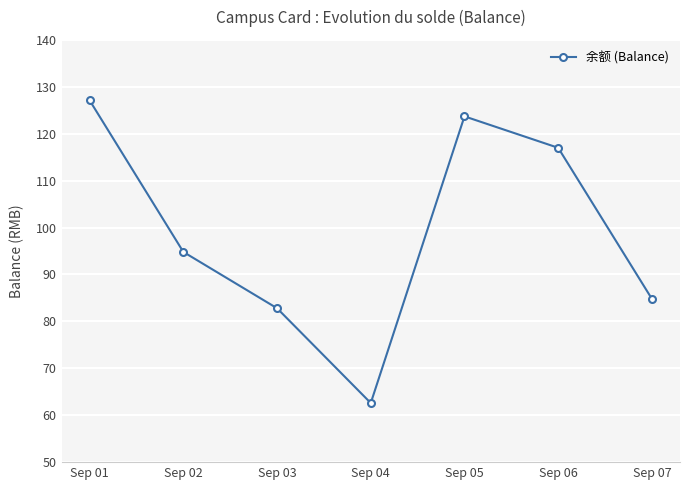

What is the sum of the values at Sep 07 and Sep 06?

201.8